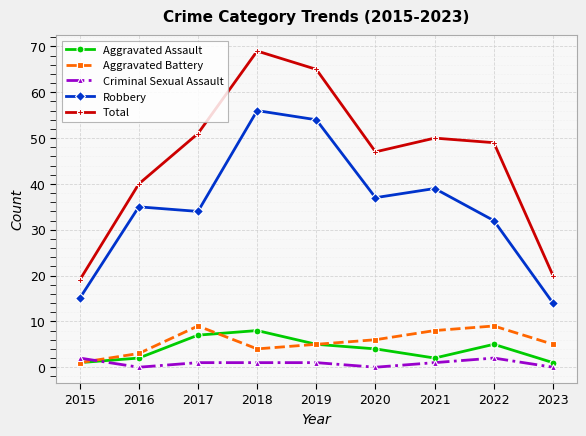

How many times do Criminal Sexual Assault and Aggravated Assault cross each other?

1